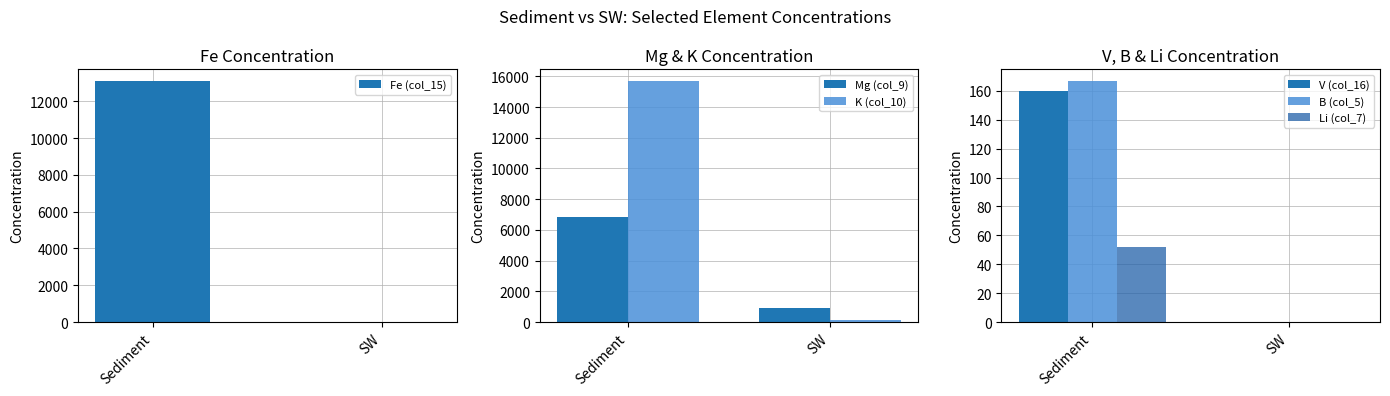

Rank the series by their maximum value, from highest to lowest.

K (col_10), Fe (col_15), Mg (col_9), B (col_5), V (col_16), Li (col_7)